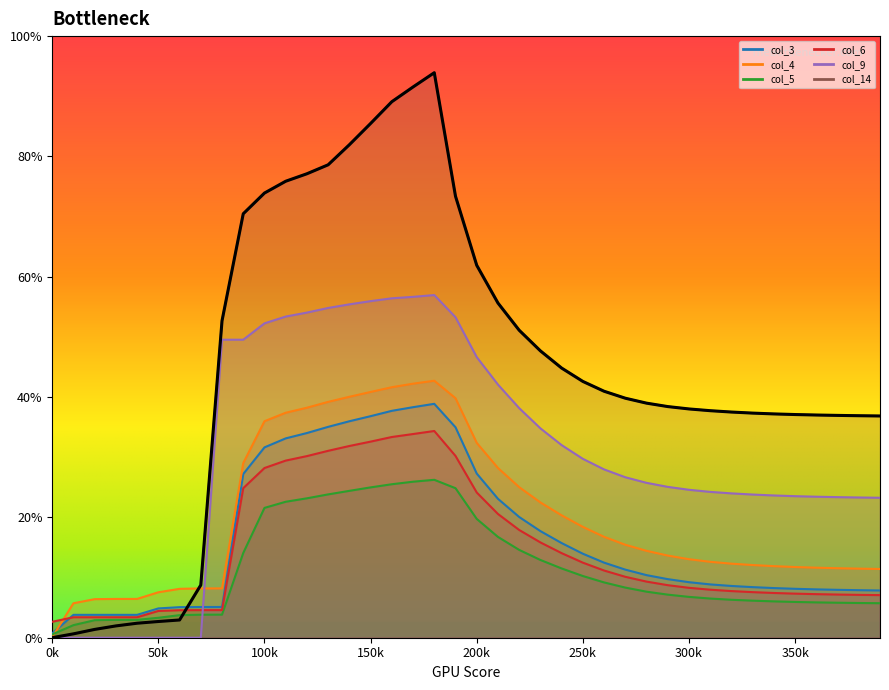

Which series changed the most between 9 and 35?

col_14